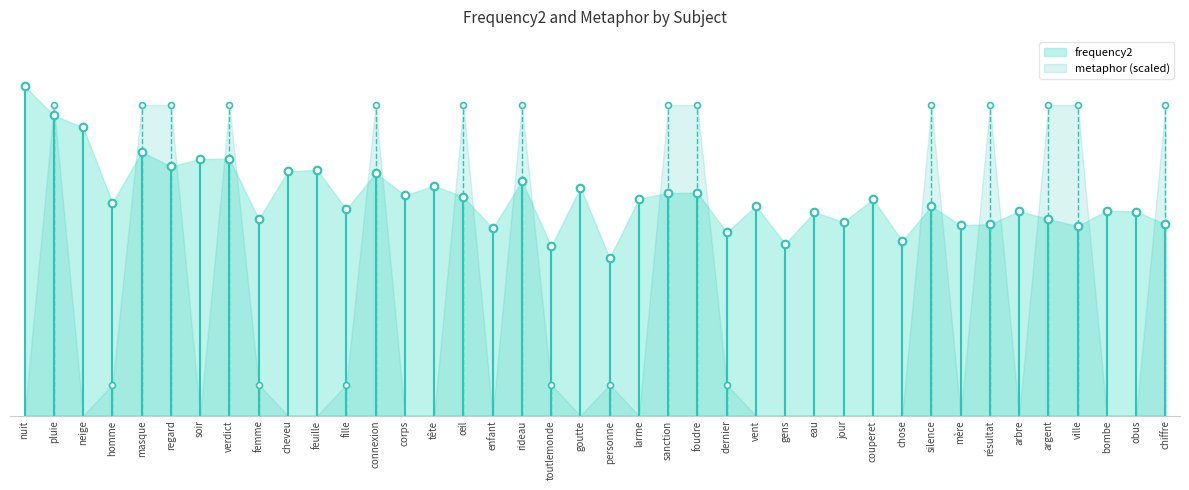

What is the ratio of the value at chiffre to the value at enfant?

1.0